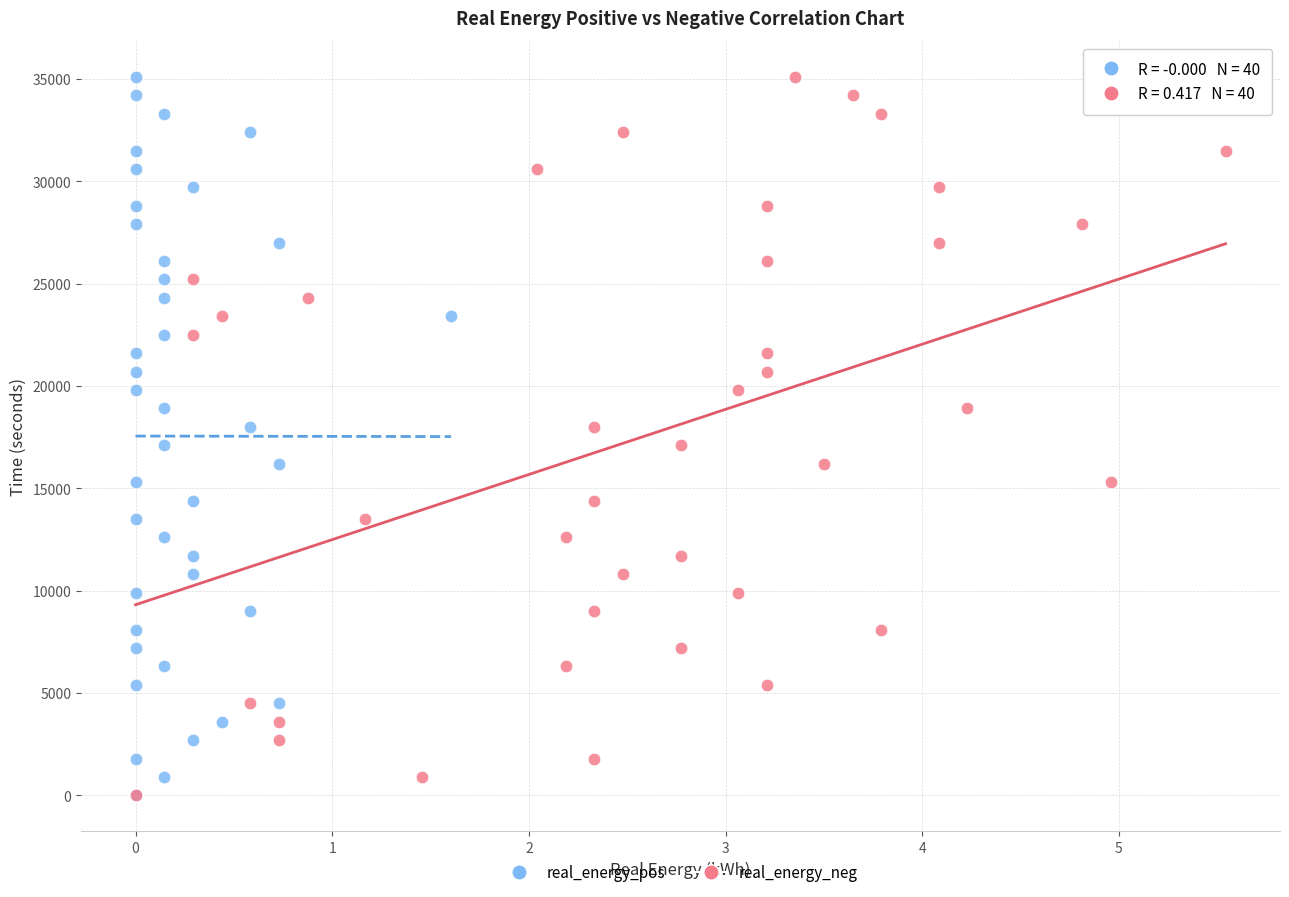

What are all the series names shown in the legend?

real_energy_pos, real_energy_neg